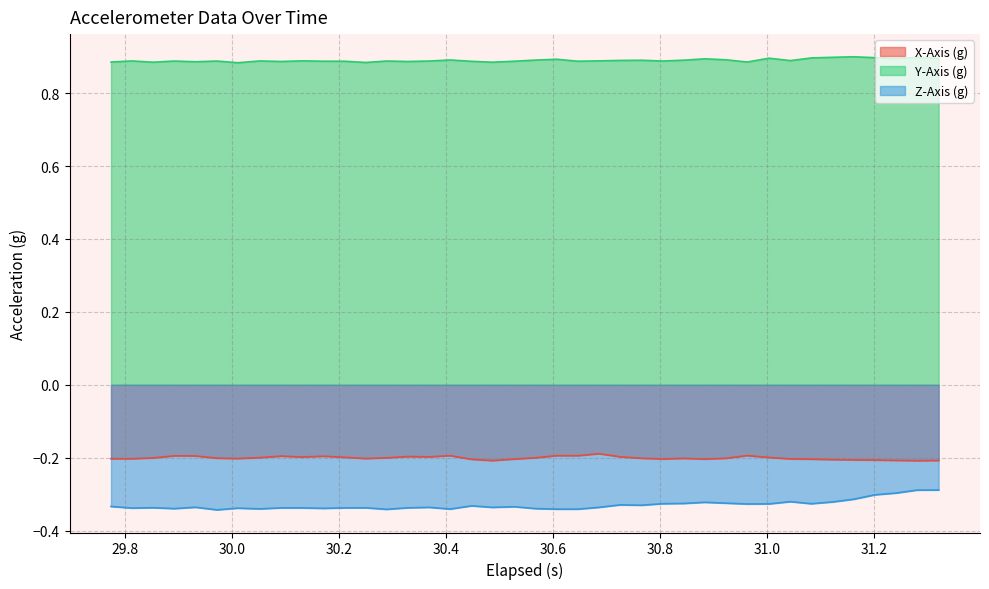

Which series has the largest total across all categories?

Y-Axis (g)